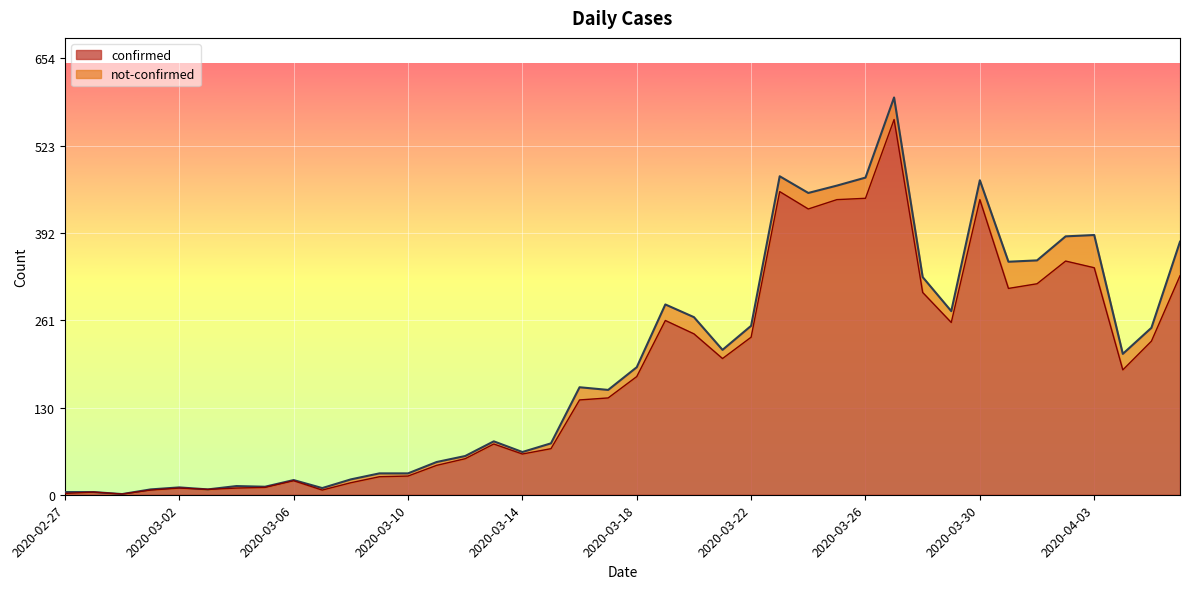

At which category does the chart reach its peak across all series?

2020-03-27